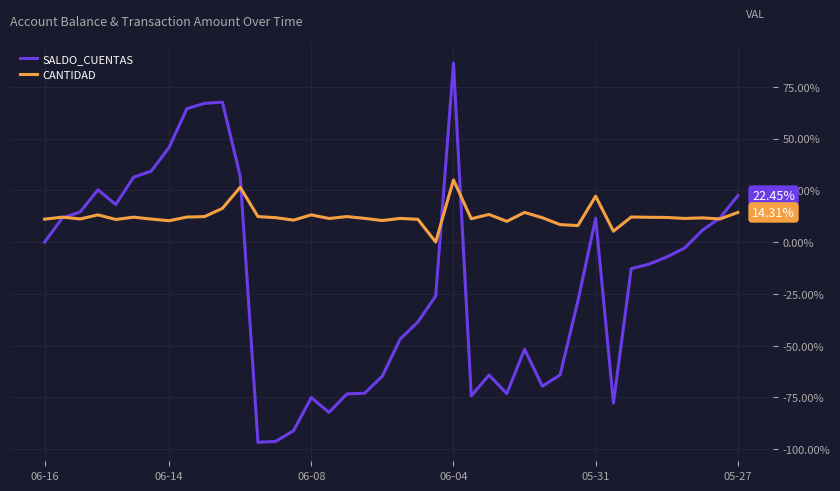

Count the number of categories in the chart.

40